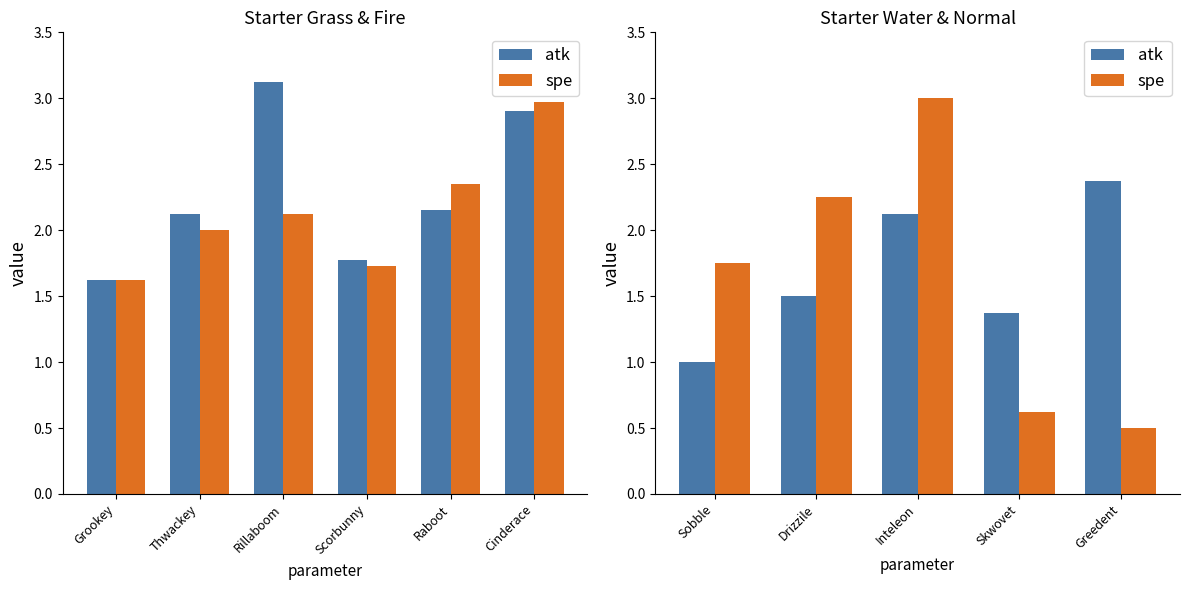

What is the label of the 1st bar from the left?

Sobble